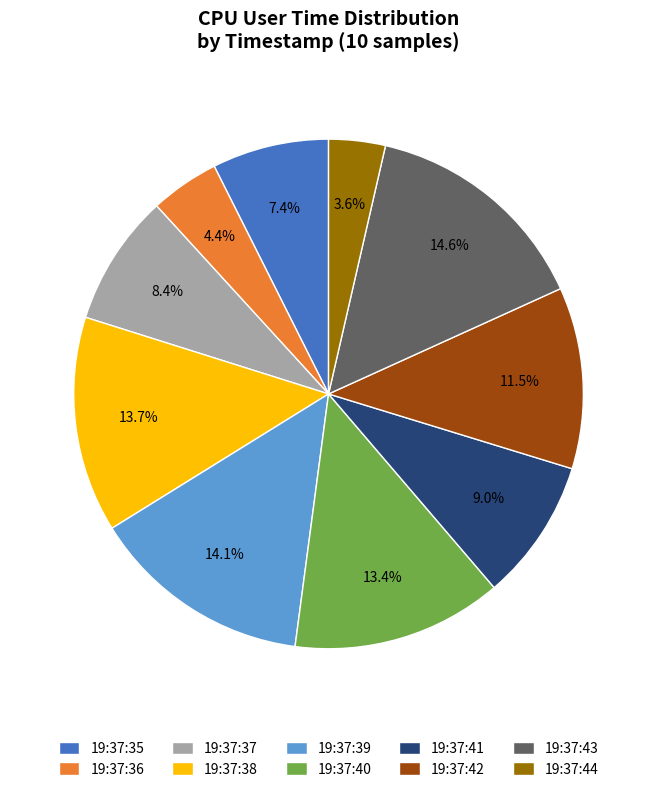

To the nearest percent, what portion does 19:37:38 represent?

14%